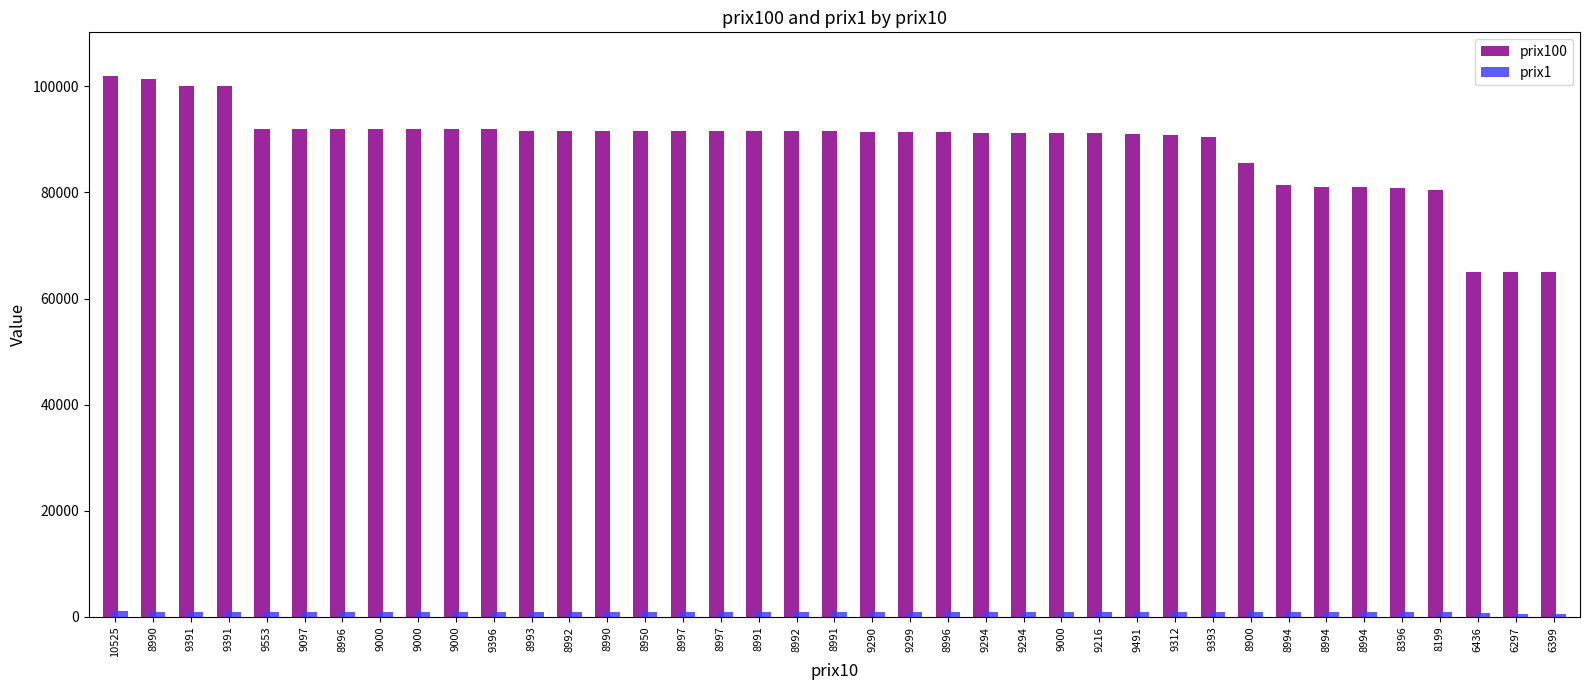

Which has a higher value, 8992 or 10525?

10525